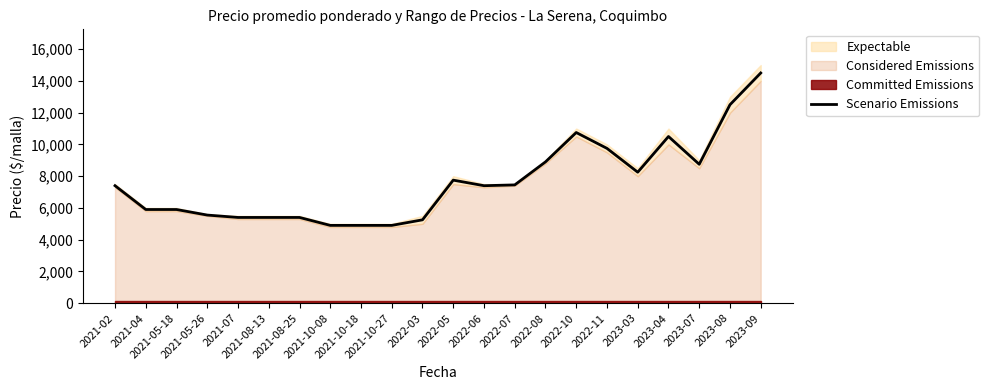

Reading right to left, what are all the values shown in this chart?

14500	12500	8750	10500	8250	9750	10750	8900	7450	7400	7750	5250	4900	4900	4900	5400	5400	5400	5550	5900	5900	7400